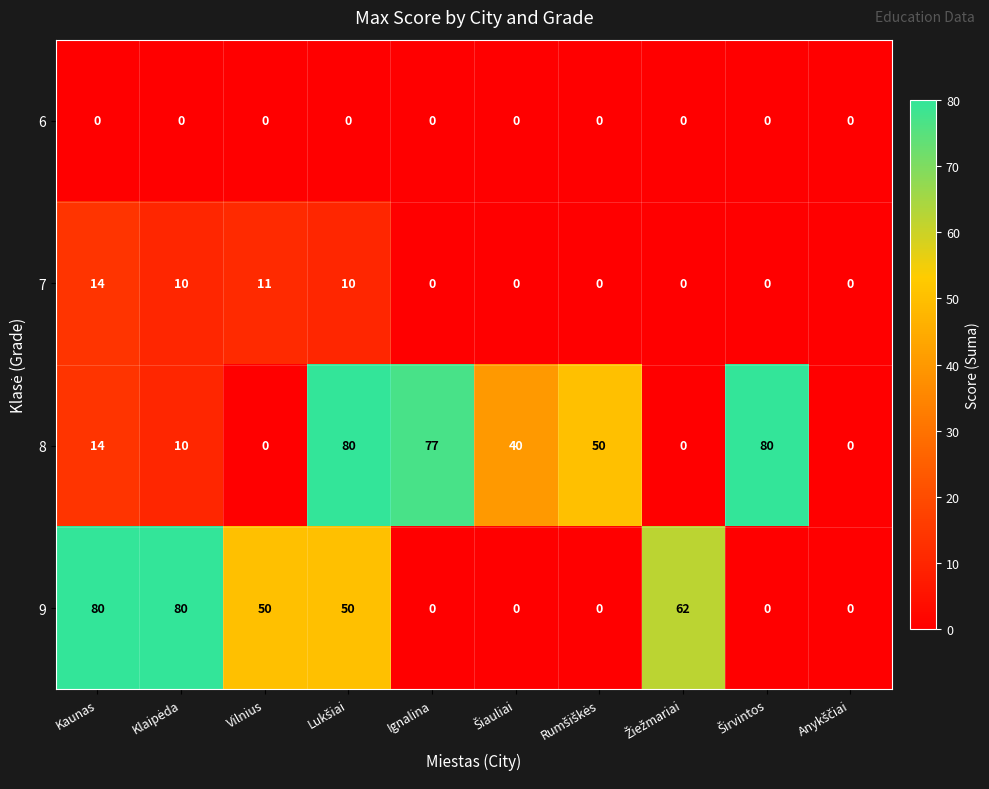

What is the spread (max minus min) of values at Ignalina?

77